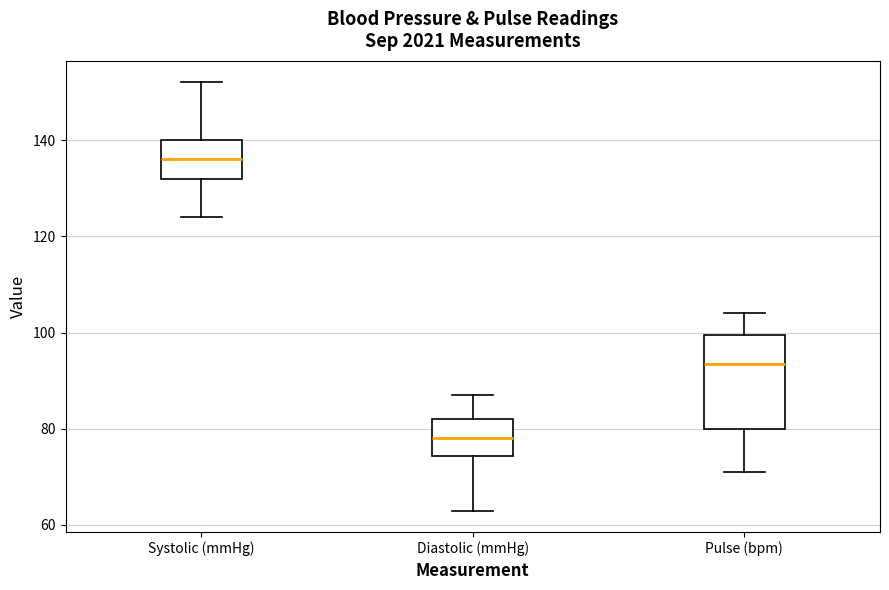

Comparing the boxes themselves (not the whiskers), which one is the tallest?

Pulse (bpm)